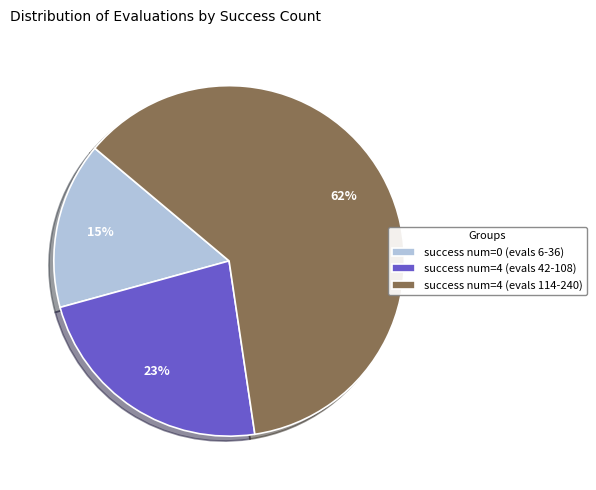

The success num=4 (evals 42-108) slice represents 23% of the pie. True or false?

True